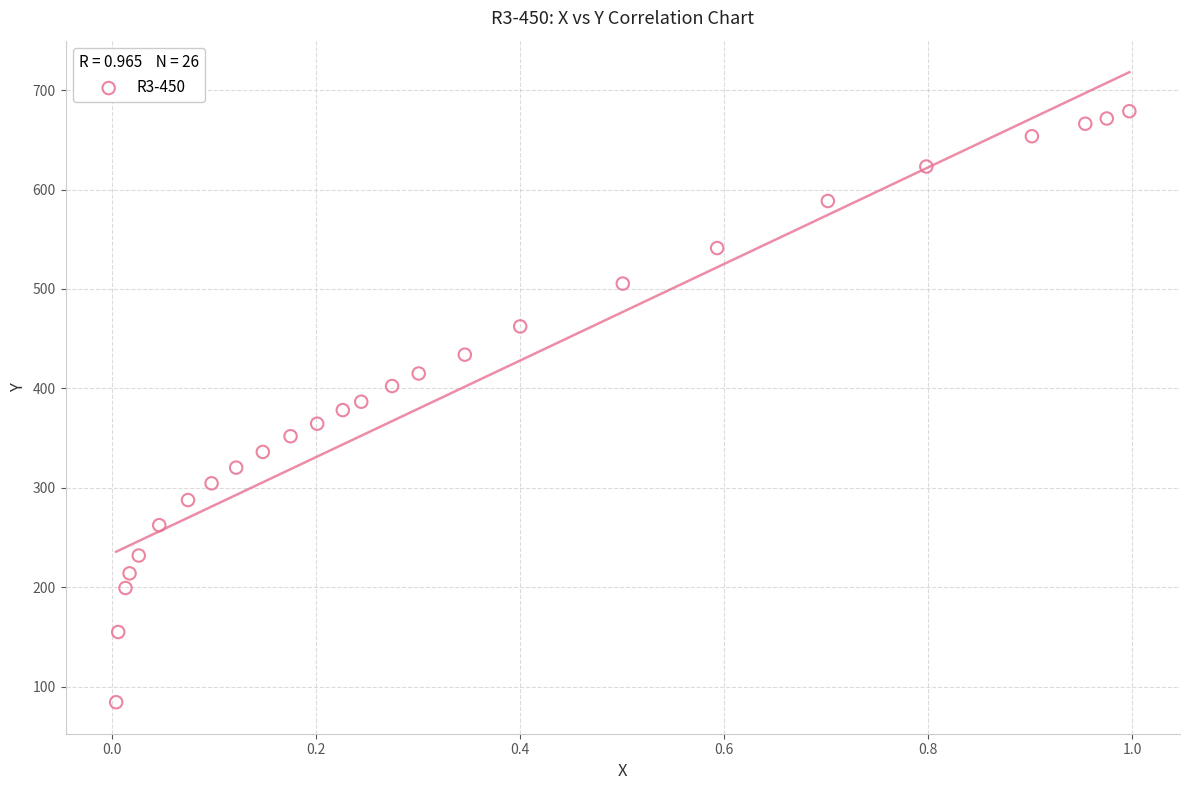

What is the range of Y values (max minus min)?

594.5